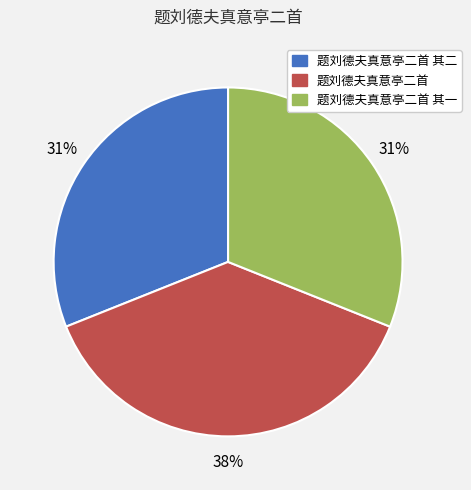

How many slices are in this pie chart?

3